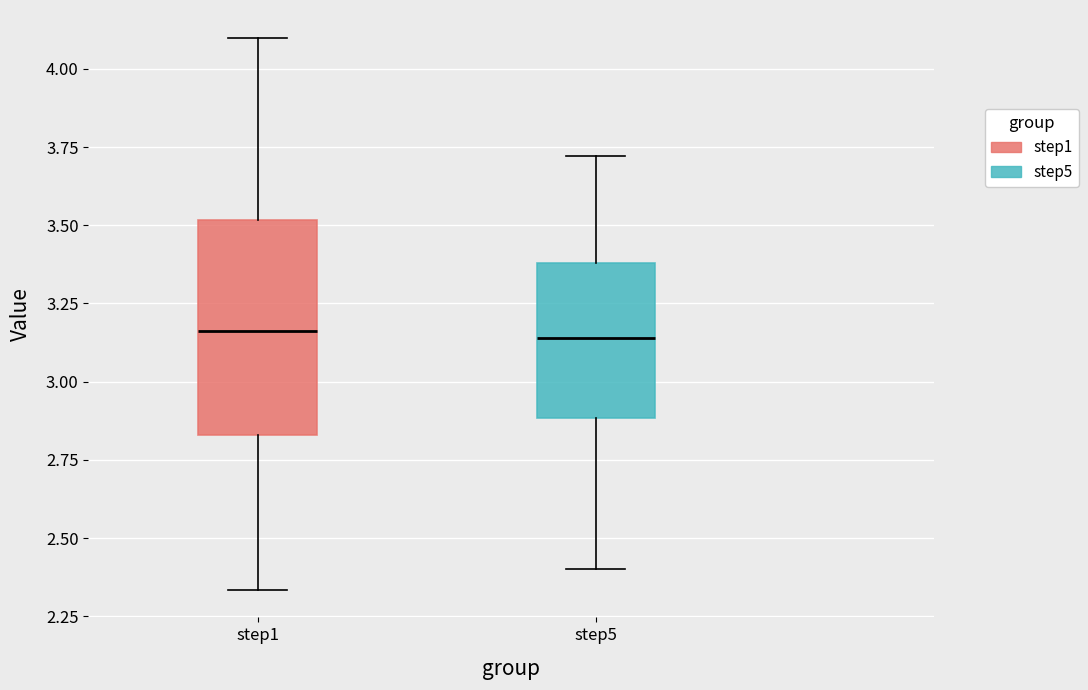

Which box is the tallest, from its lower edge to its upper edge?

step1